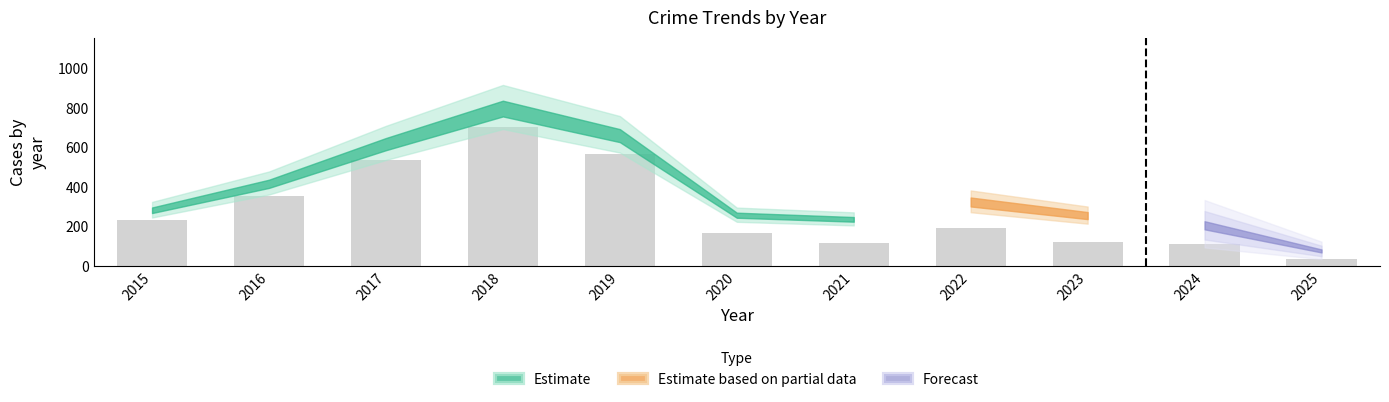

What is the greatest value displayed?

705